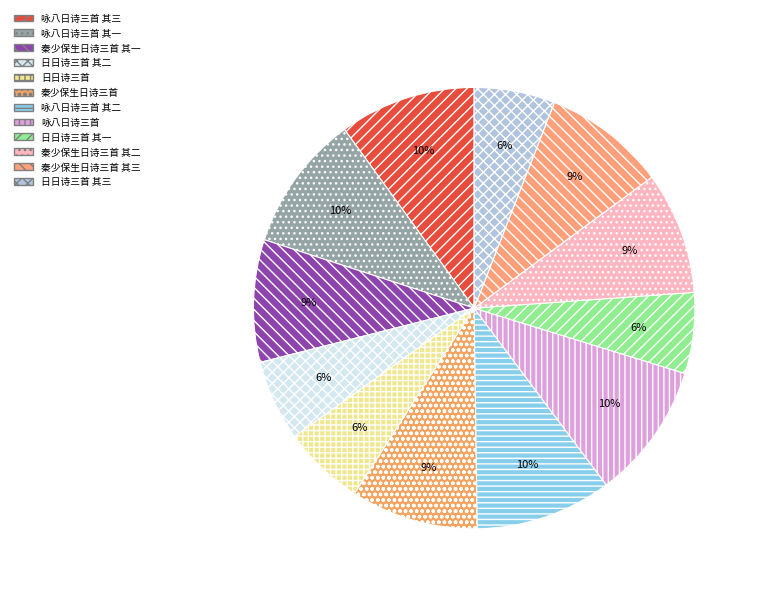

Count the number of slices in the pie.

12